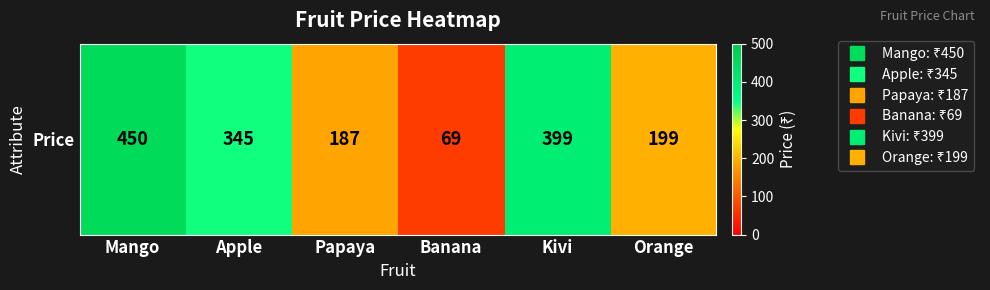

List the labels in order of value, smallest first.

Banana, Papaya, Orange, Apple, Kivi, Mango